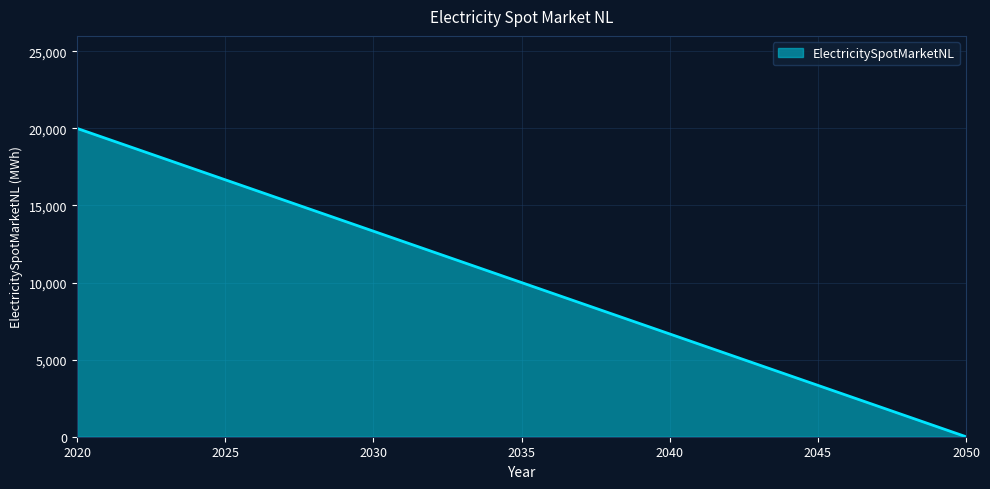

What is the greatest value displayed?

20000.0